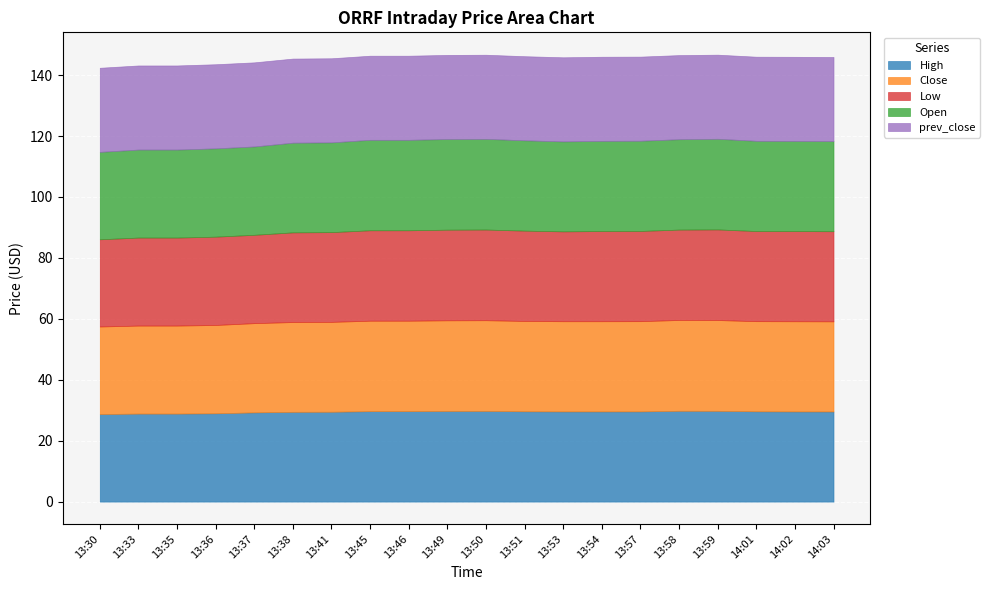

True or false: High and Close cross at least once.

False